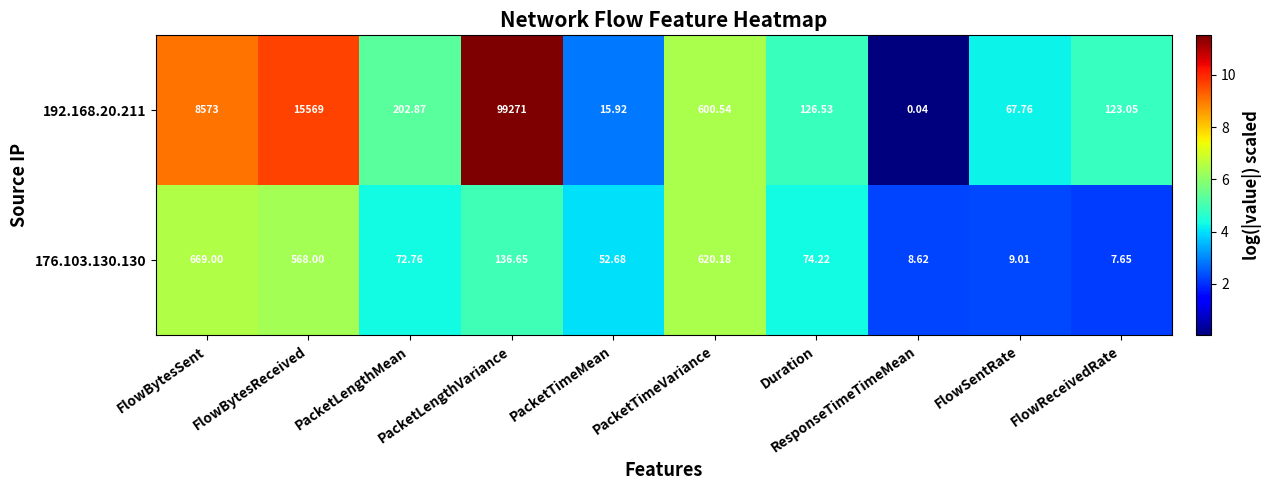

Where is 176.103.130.130 nearest to the value 338?

PacketLengthVariance